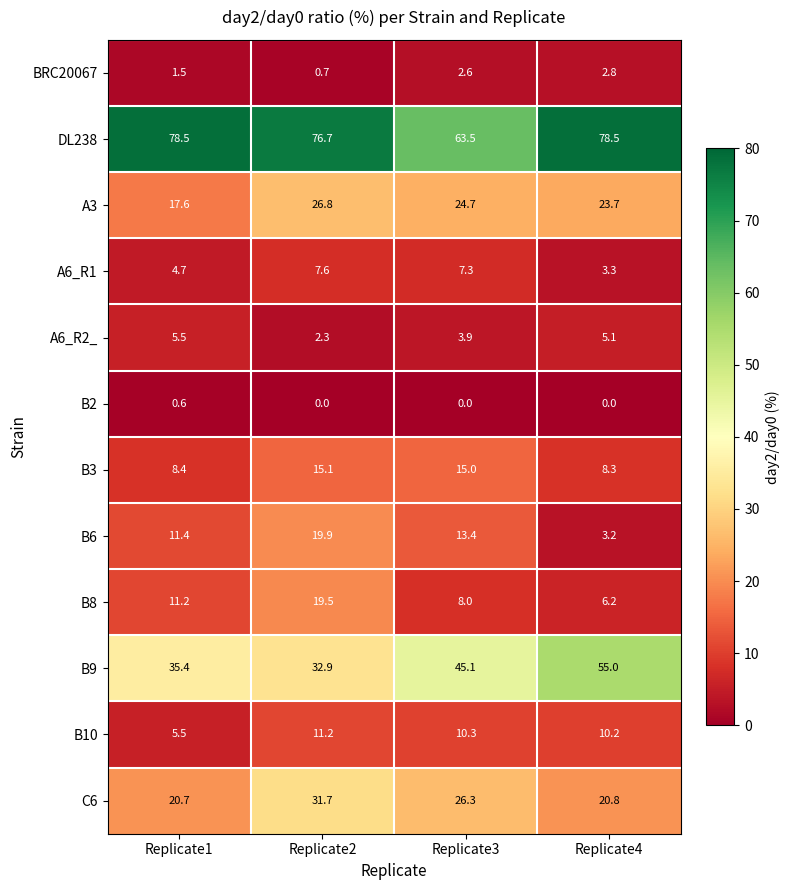

The C6 series shows 31.9 at Replicate1. True or false?

False